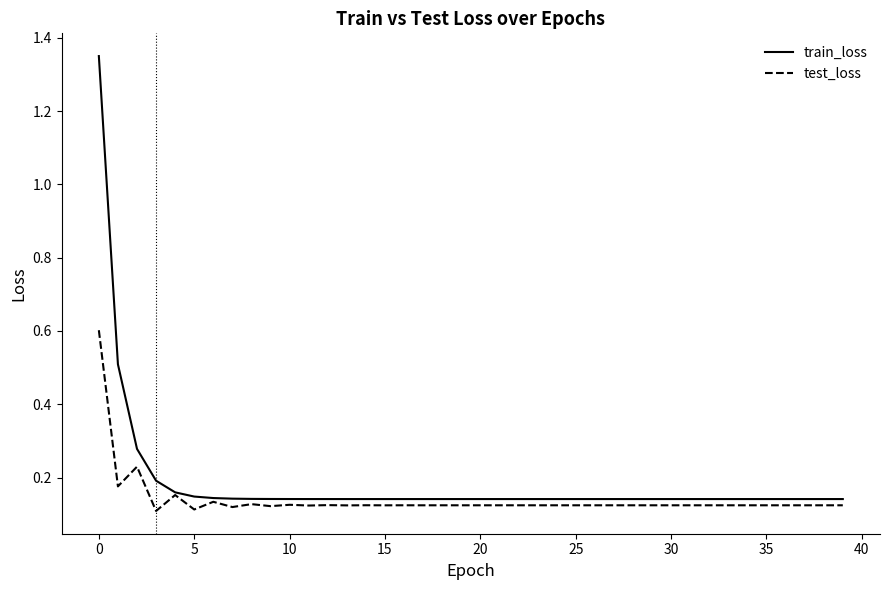

List the series in order of their peak value, highest first.

train_loss, test_loss